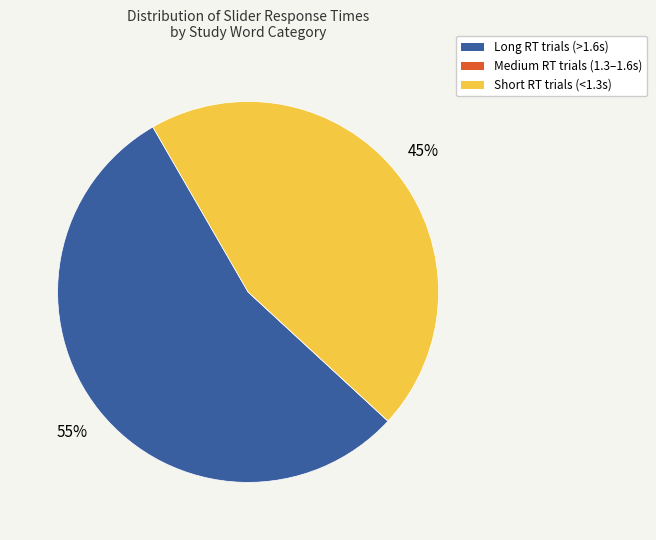

Does any single category account for the majority?

Yes